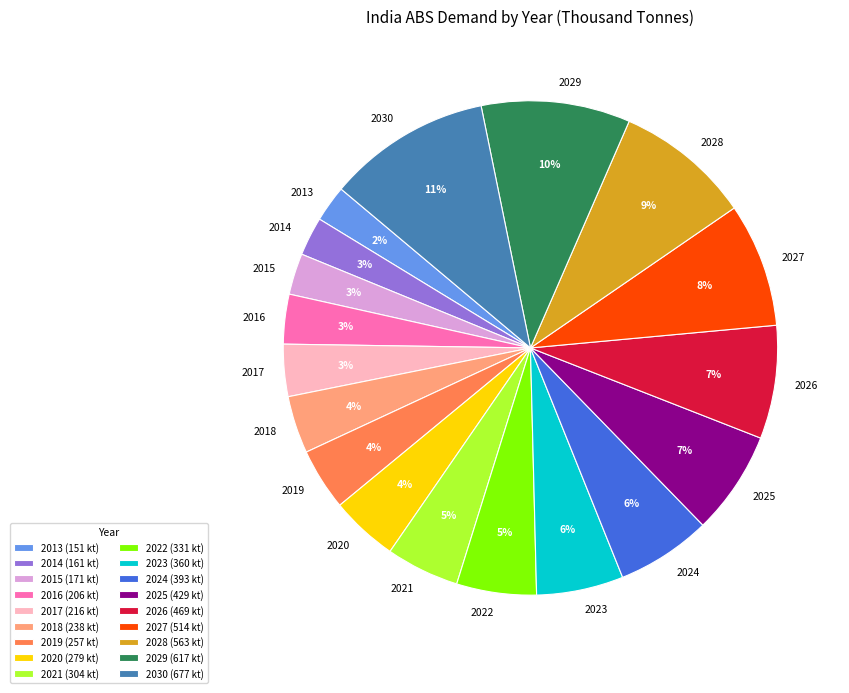

Is there a majority slice in this chart?

No